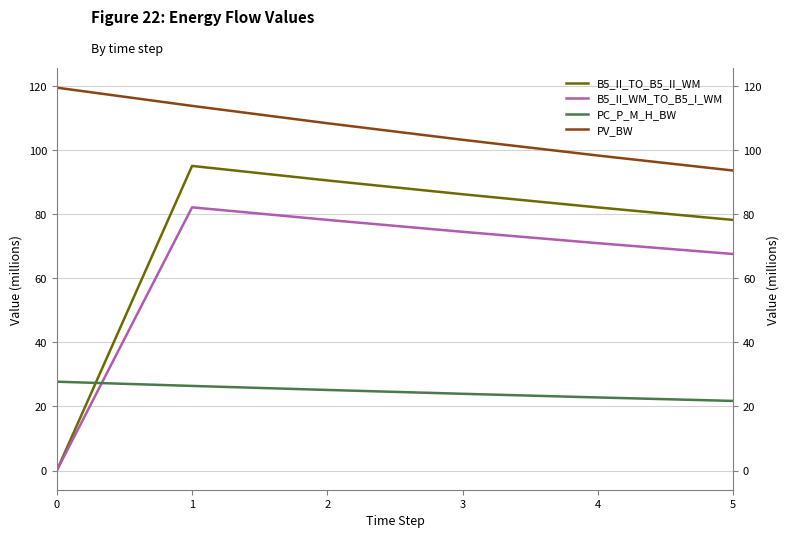

What is the difference between the second highest and second lowest values in the B5_II_WM_TO_B5_I_WM series?

10.7